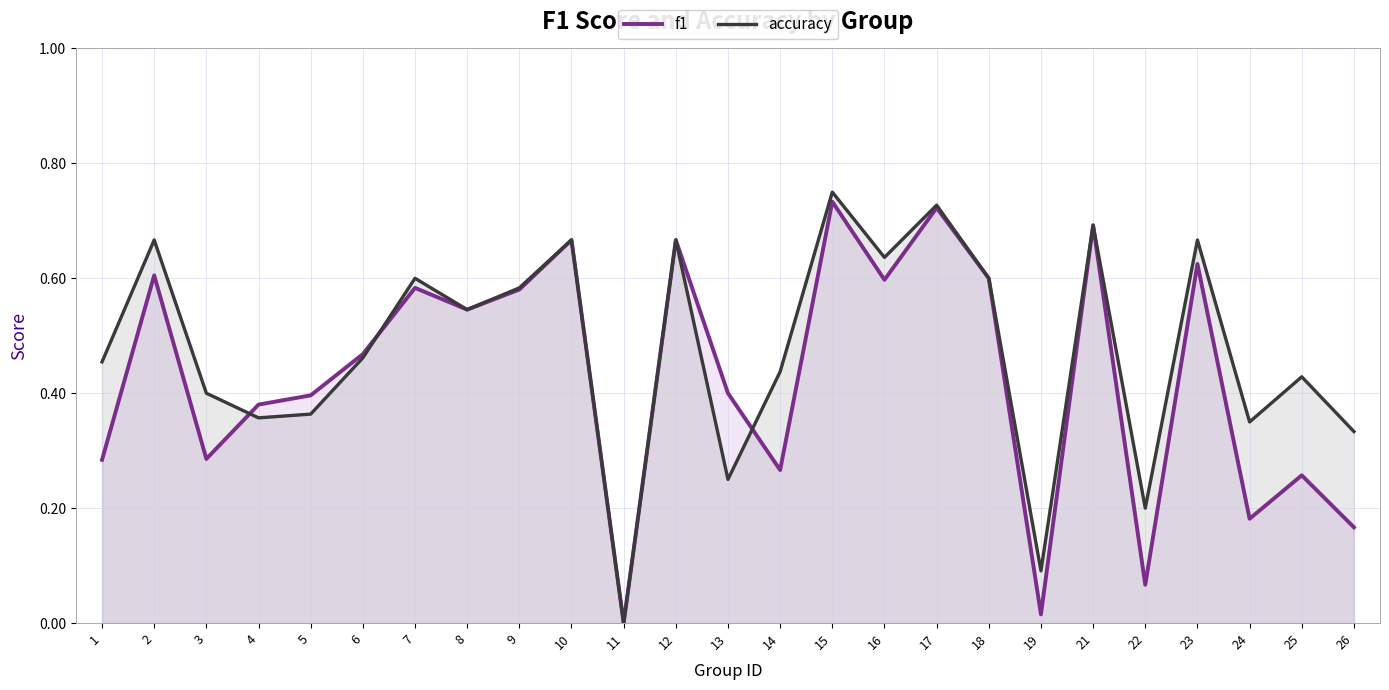

Count the accuracy values in the range 0 to 1.

25